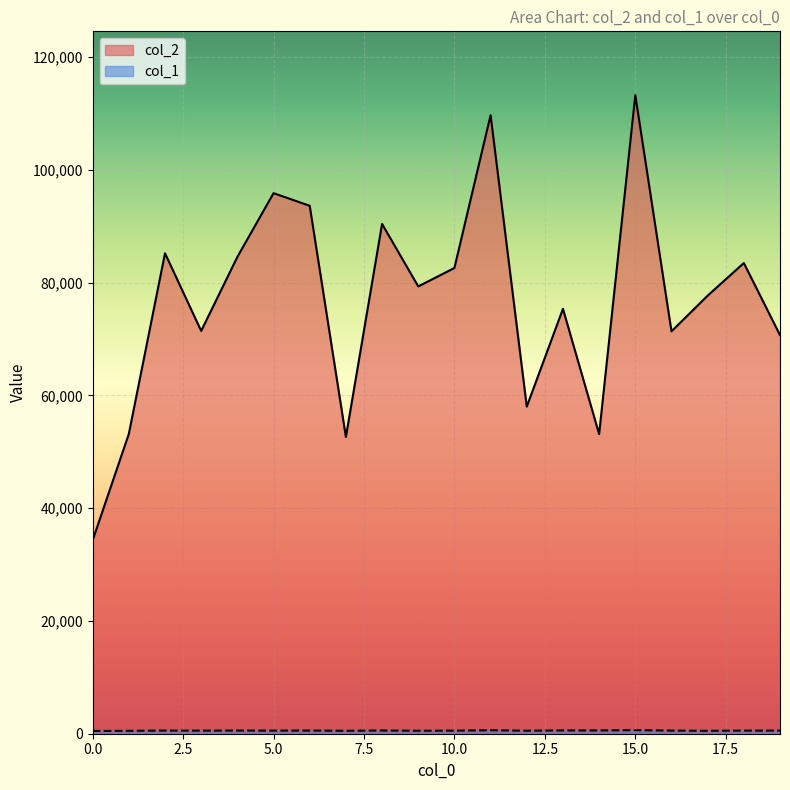

Which series has the largest total across all categories?

col_2